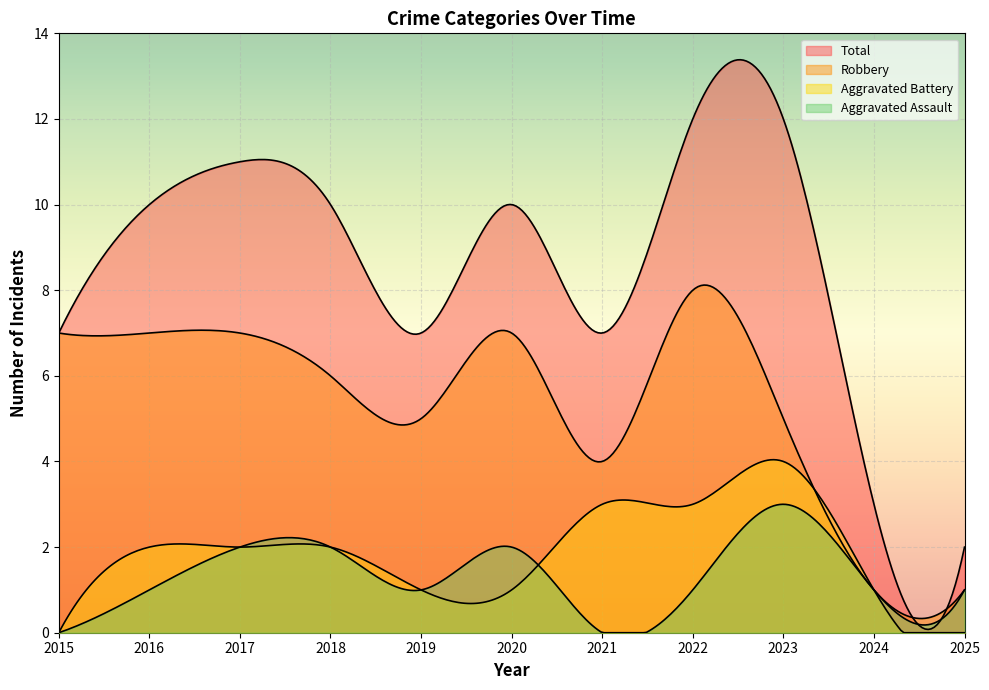

How many data points in Aggravated Assault are less than 1?

2